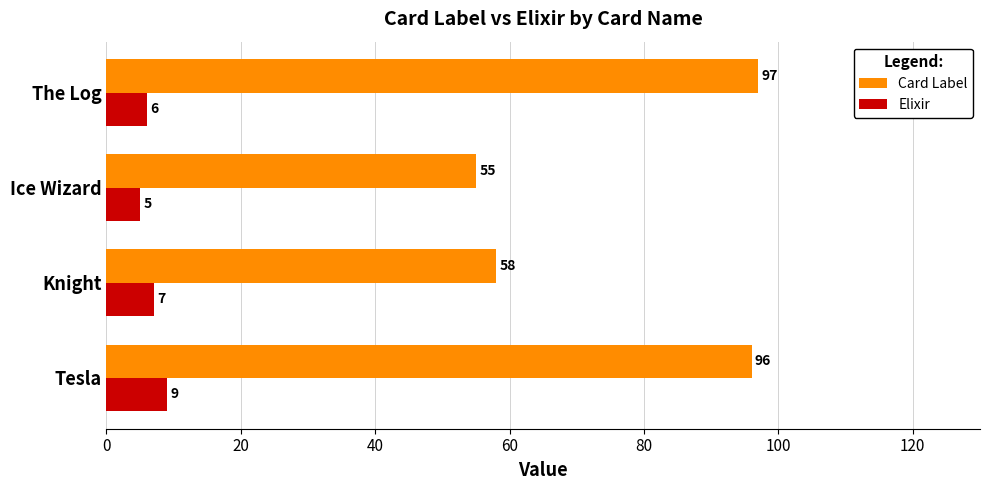

Which series has the largest total across all categories?

Card Label